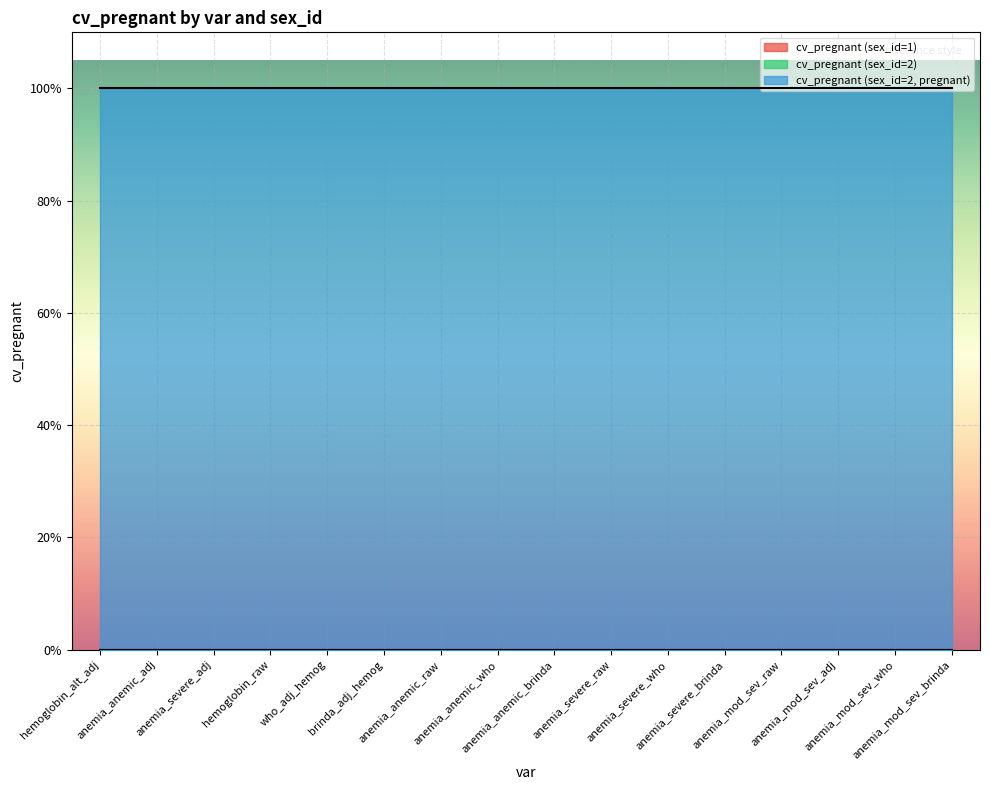

Between anemia_severe_brinda and anemia_mod_sev_raw, which is larger?

anemia_severe_brinda